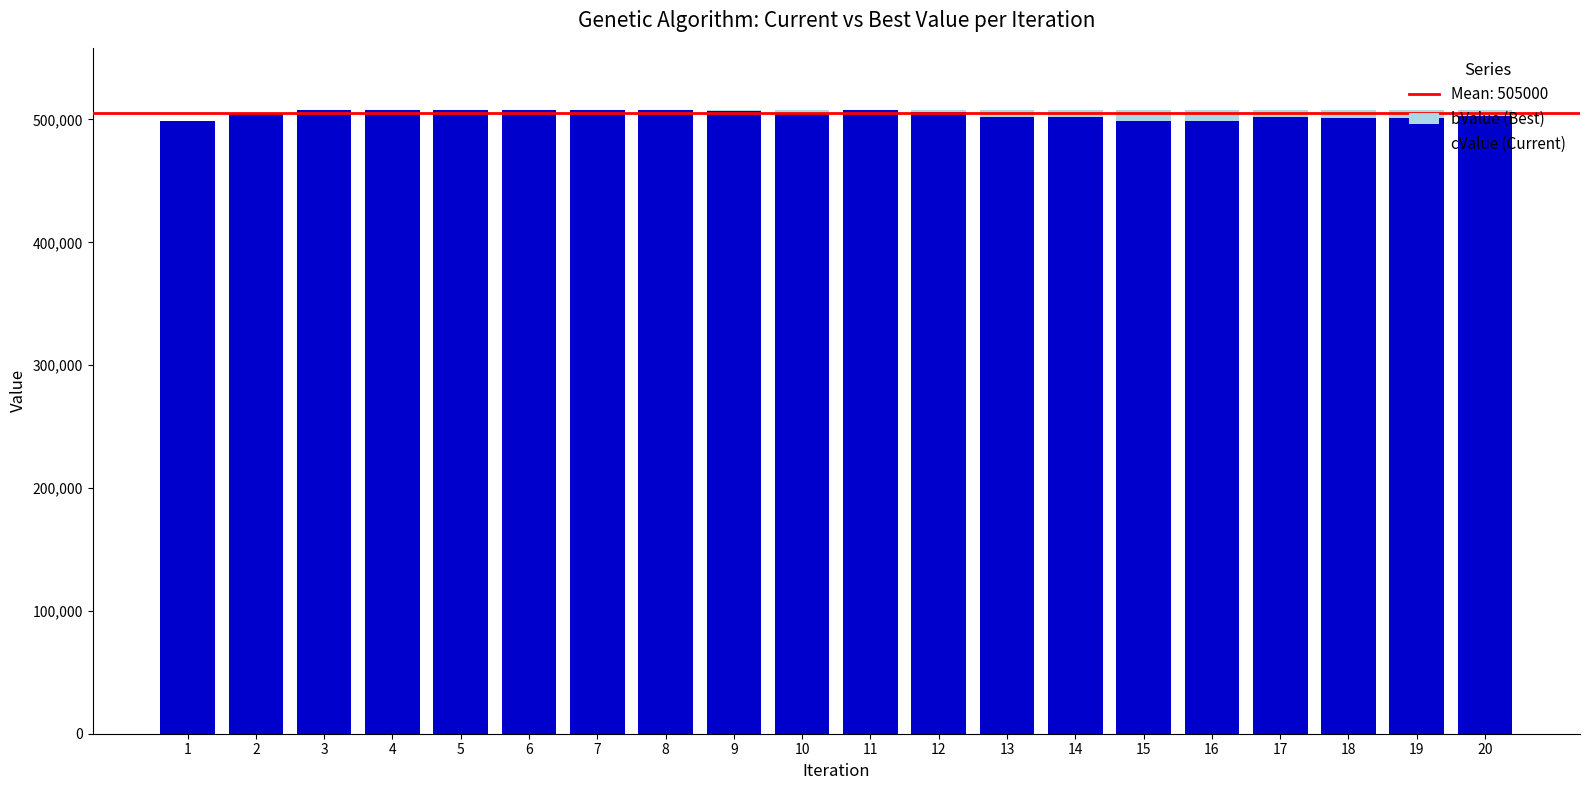

How many bars are there in total?

40